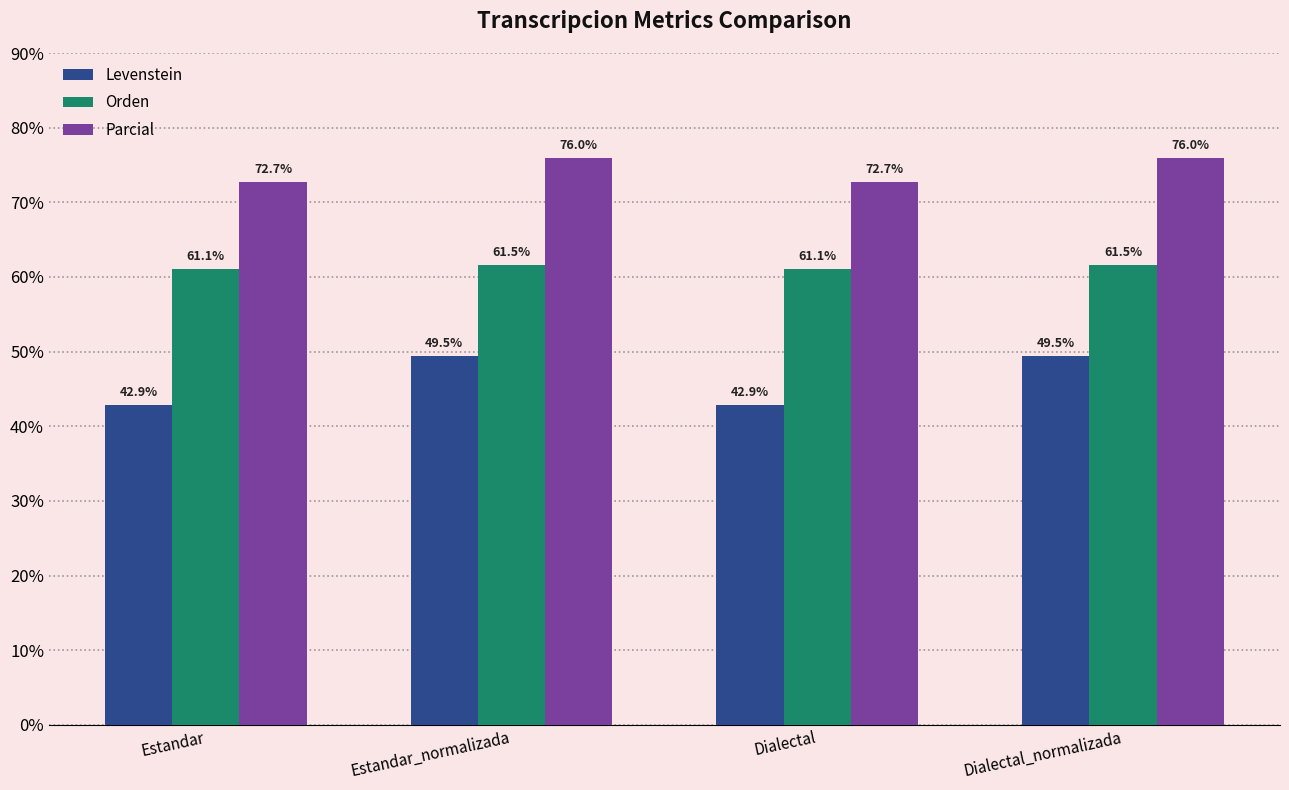

How many bars are there in each group?

3